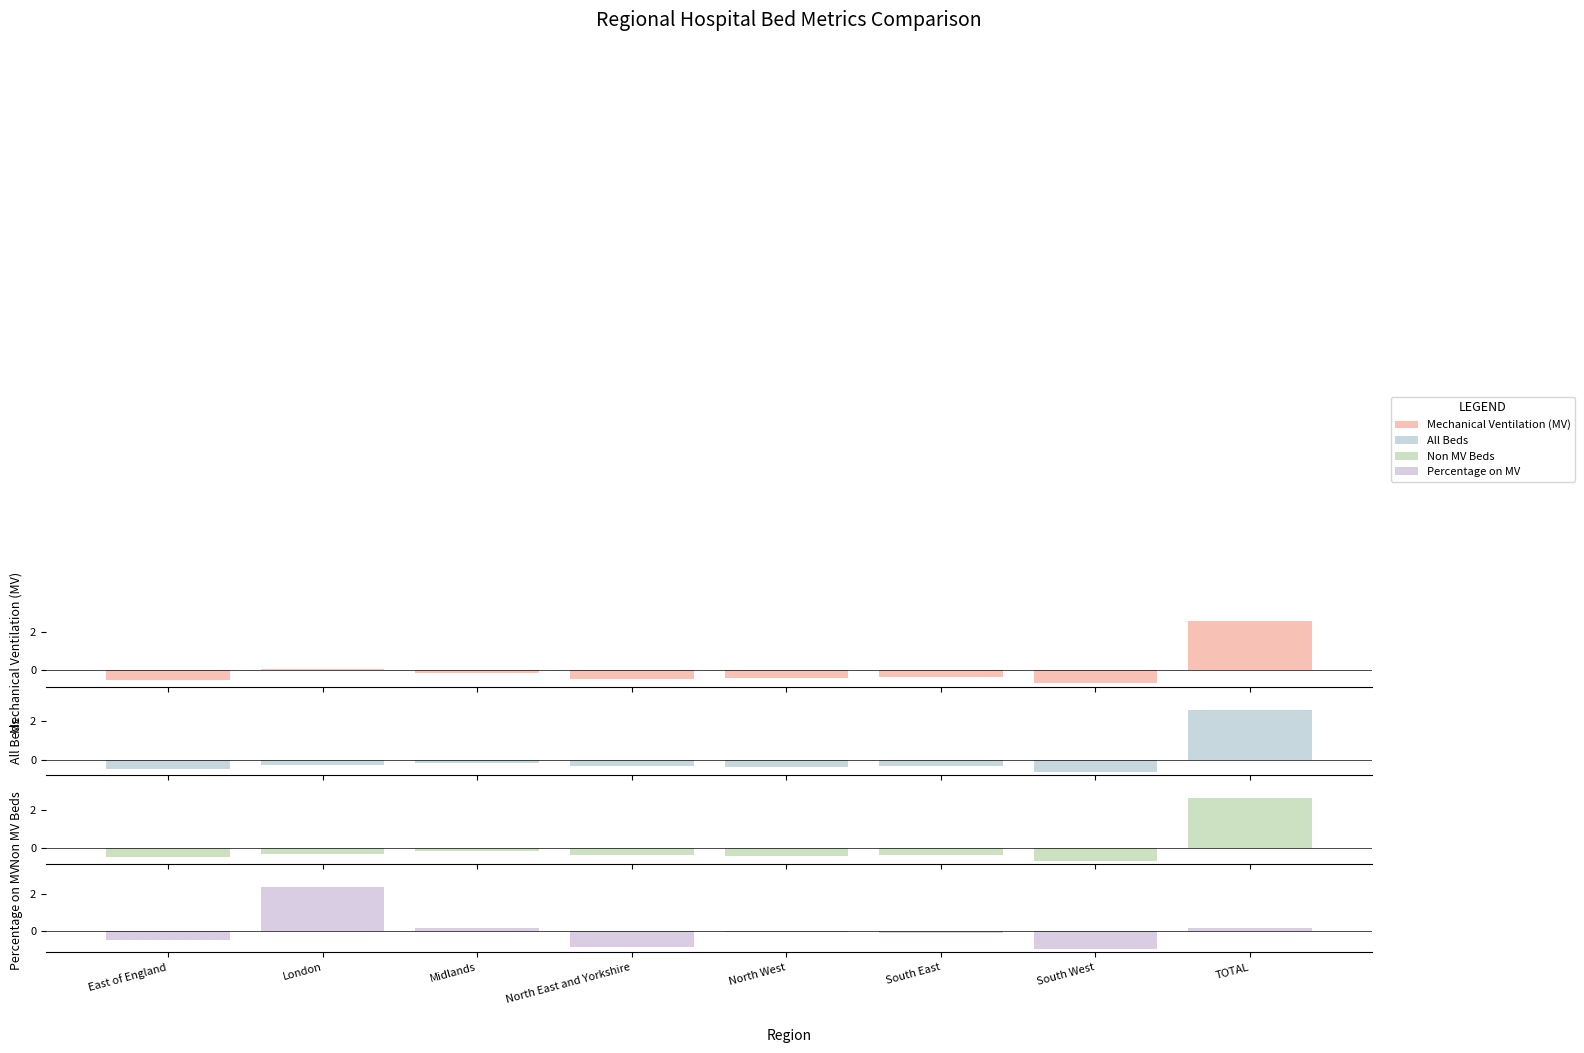

Are the bars horizontal?

No